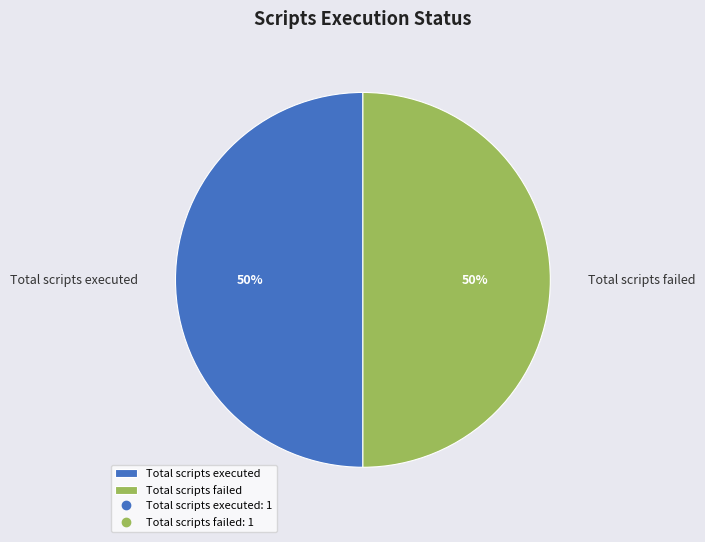

Is it true that Total scripts executed is 50% of the pie?

True